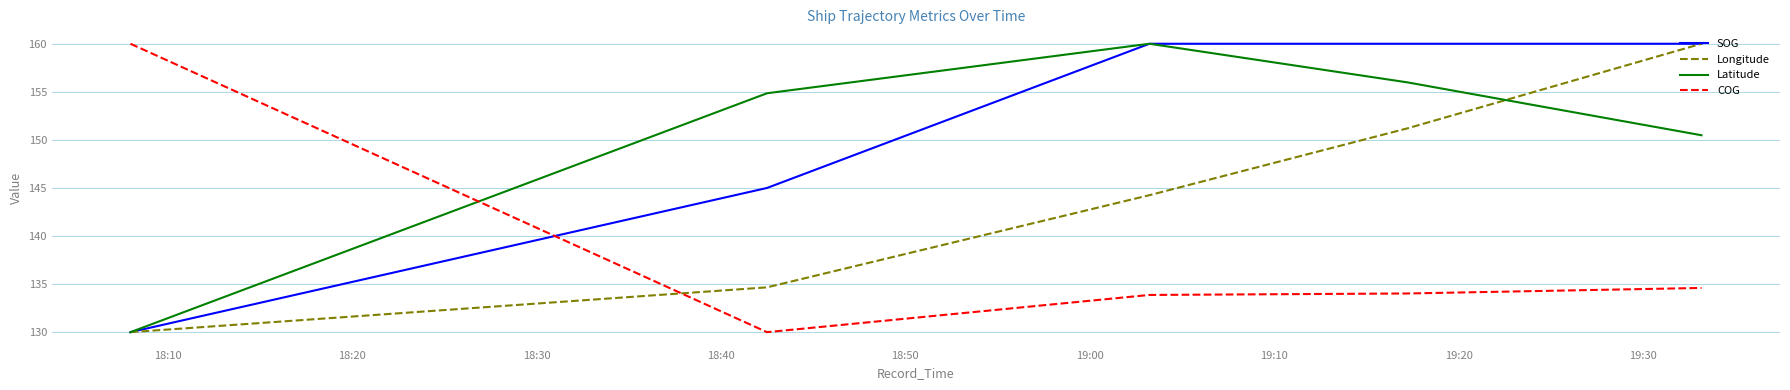

How many times do COG and SOG cross each other?

1